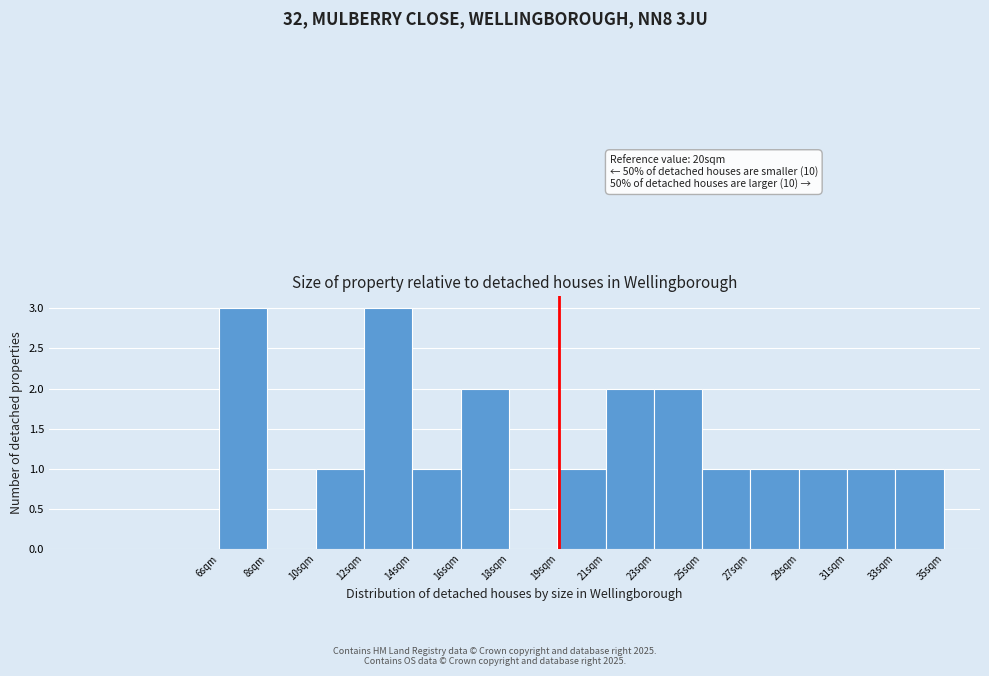

Reading left to right, transcribe all the data shown in this chart.

6sqm=3	8sqm=0	10sqm=1	12sqm=3	14sqm=1	16sqm=2	18sqm=0	19sqm=1	21sqm=2	23sqm=2	25sqm=1	27sqm=1	29sqm=1	31sqm=1	35sqm=1